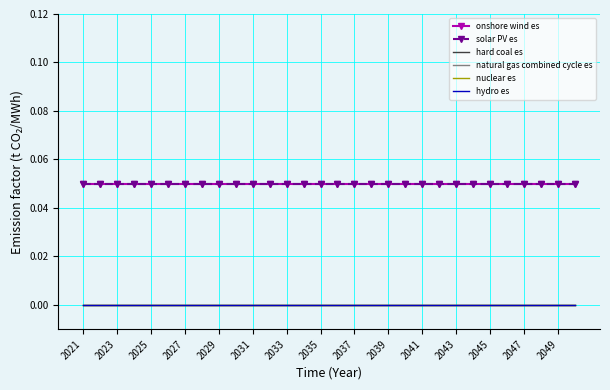

Which series has the largest total across all categories?

onshore wind es